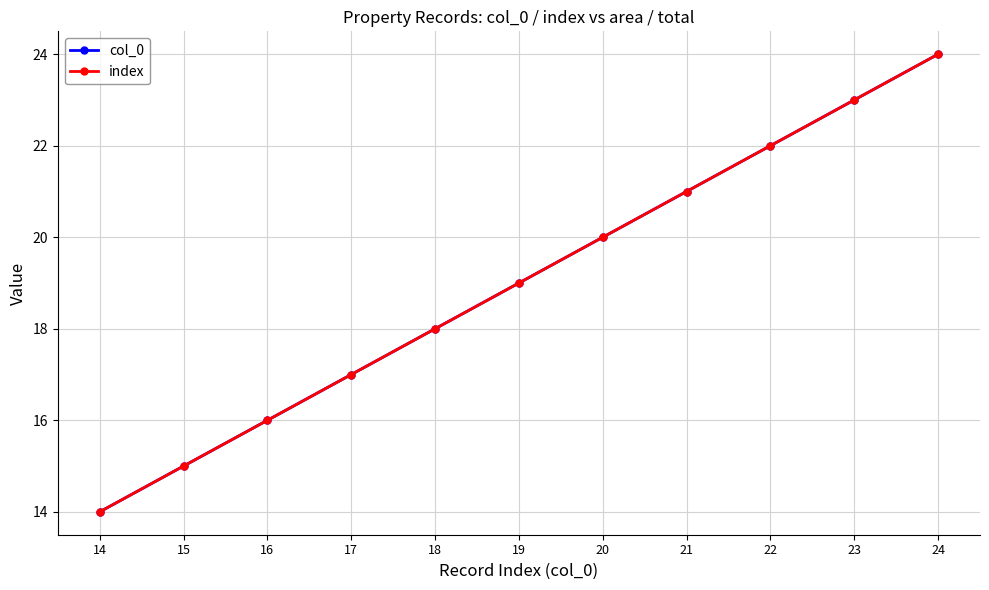

Is this an area chart (filled region under the line)?

No